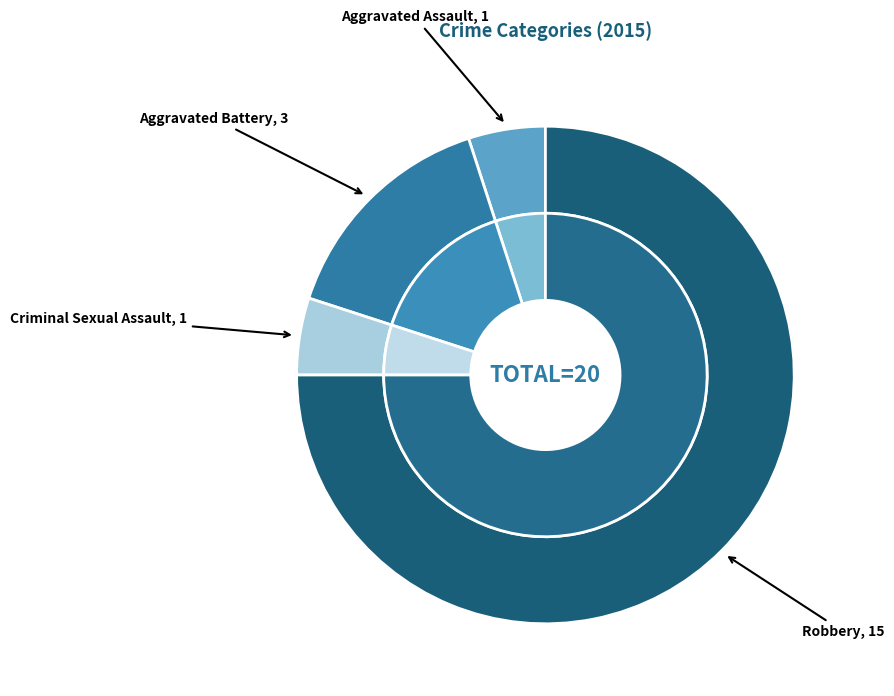

How much of the chart is everything except Criminal Sexual Assault?

95.0%